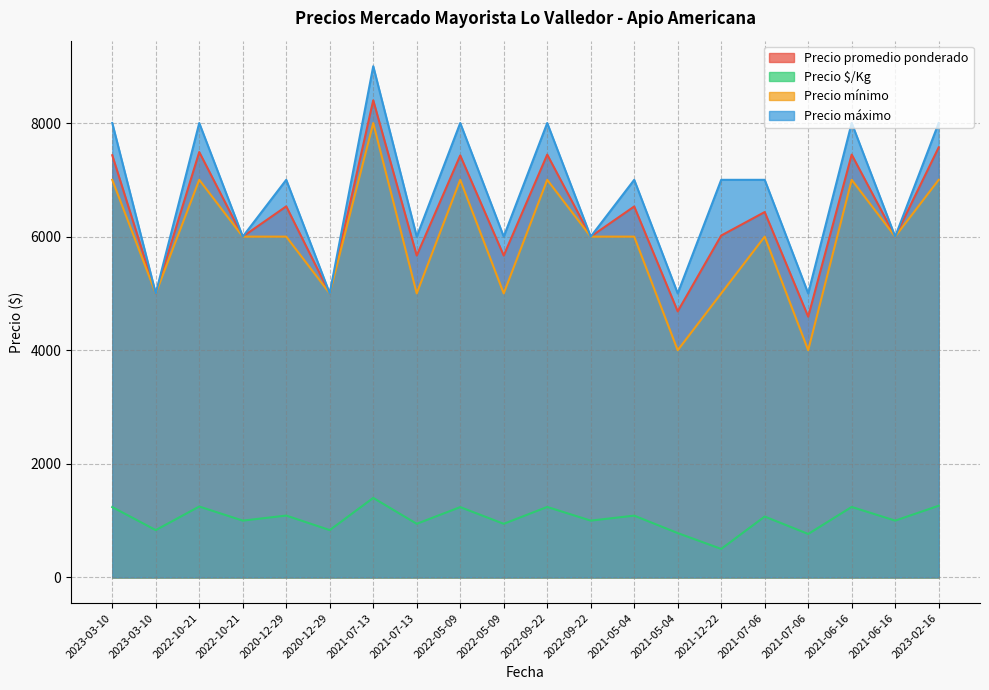

At which category does Precio máximo reach its first local peak?

2022-10-21